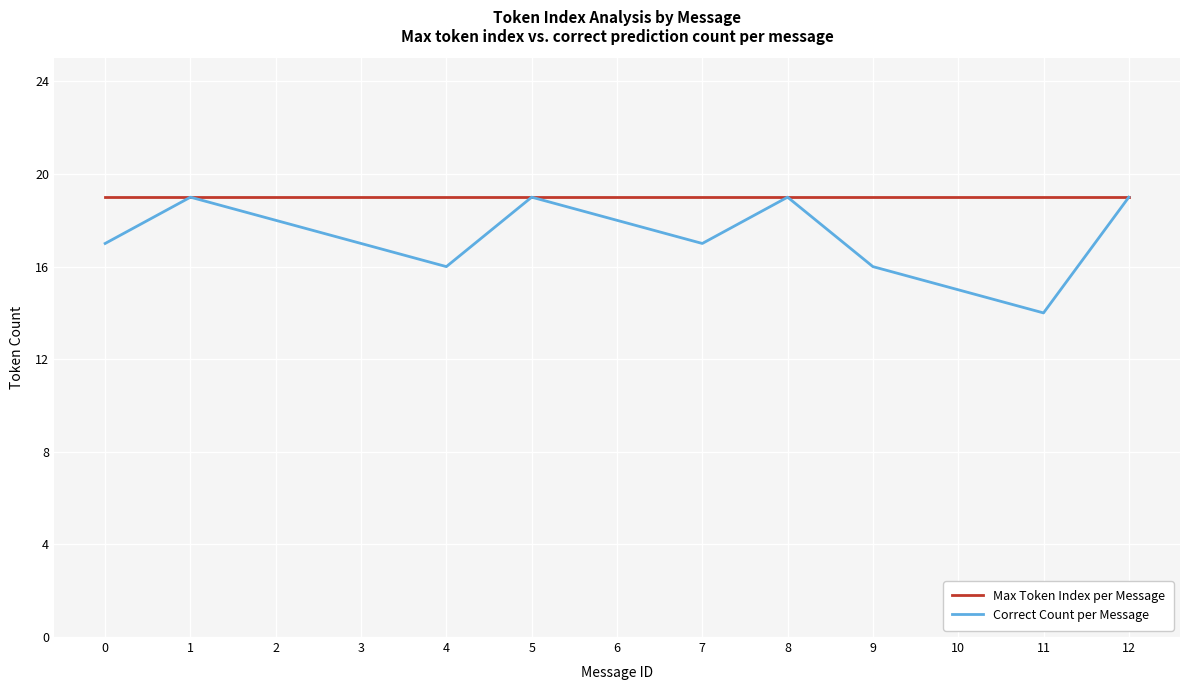

What value does the Max Token Index per Message series have at 1?

19